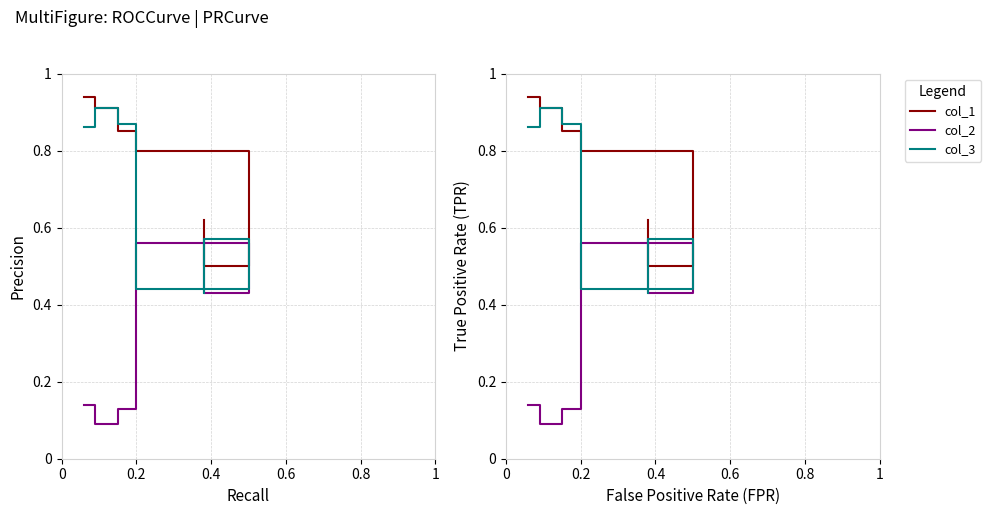

What value does the col_3 series have at 0.2, to the nearest 10?

40